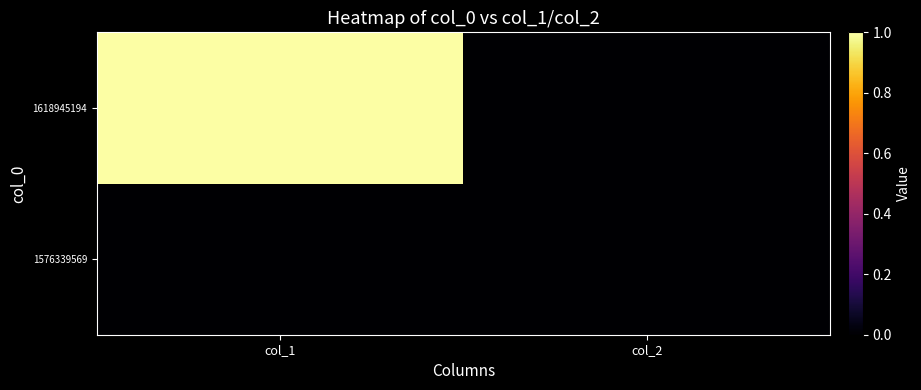

Rank the series at col_2 from highest to lowest value.

1576339569, 1618945194